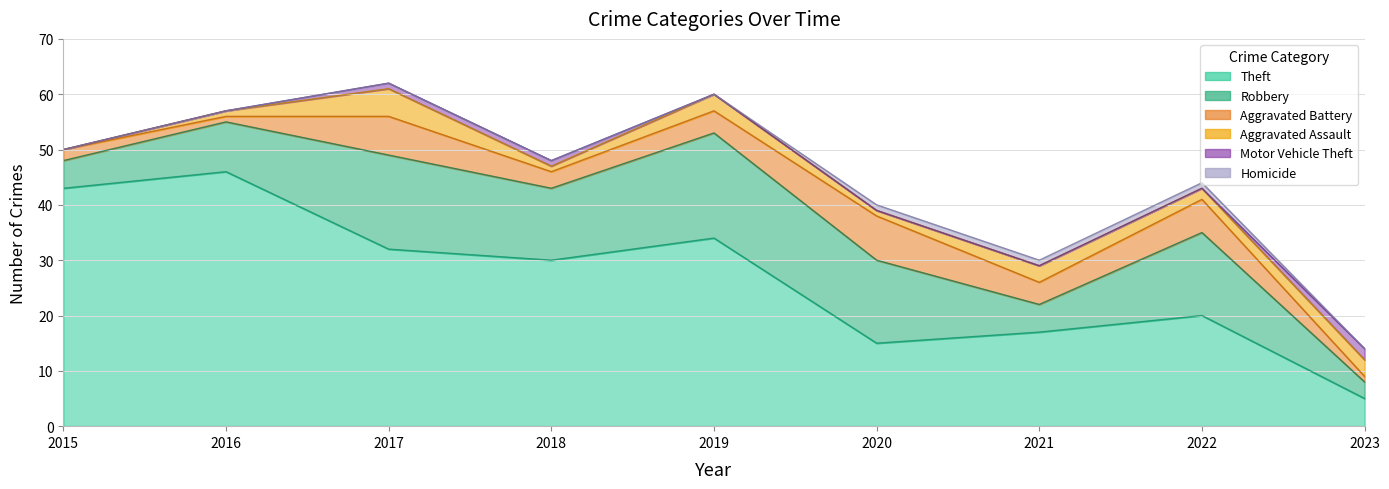

True or false: Aggravated Battery has a value of 6 at 2019.

False